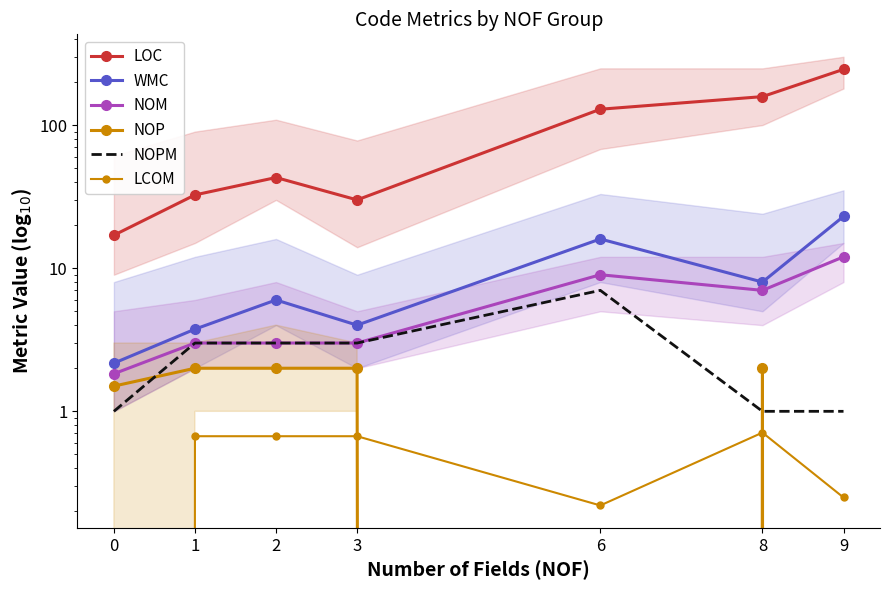

Where does the NOPM series first go above 3?

6